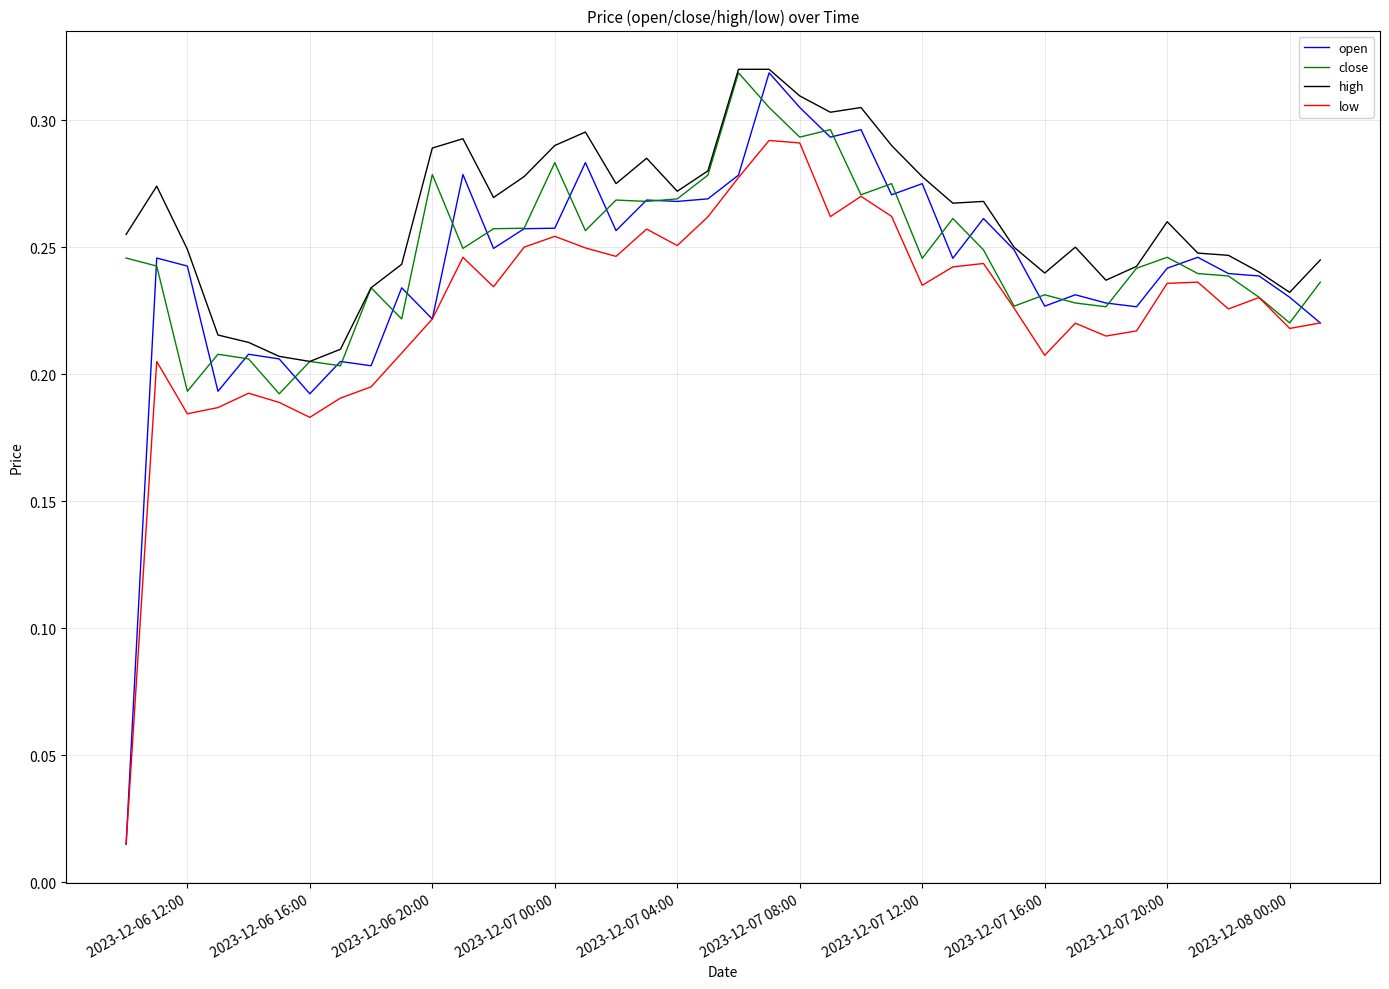

Which series has the largest total across all categories?

high